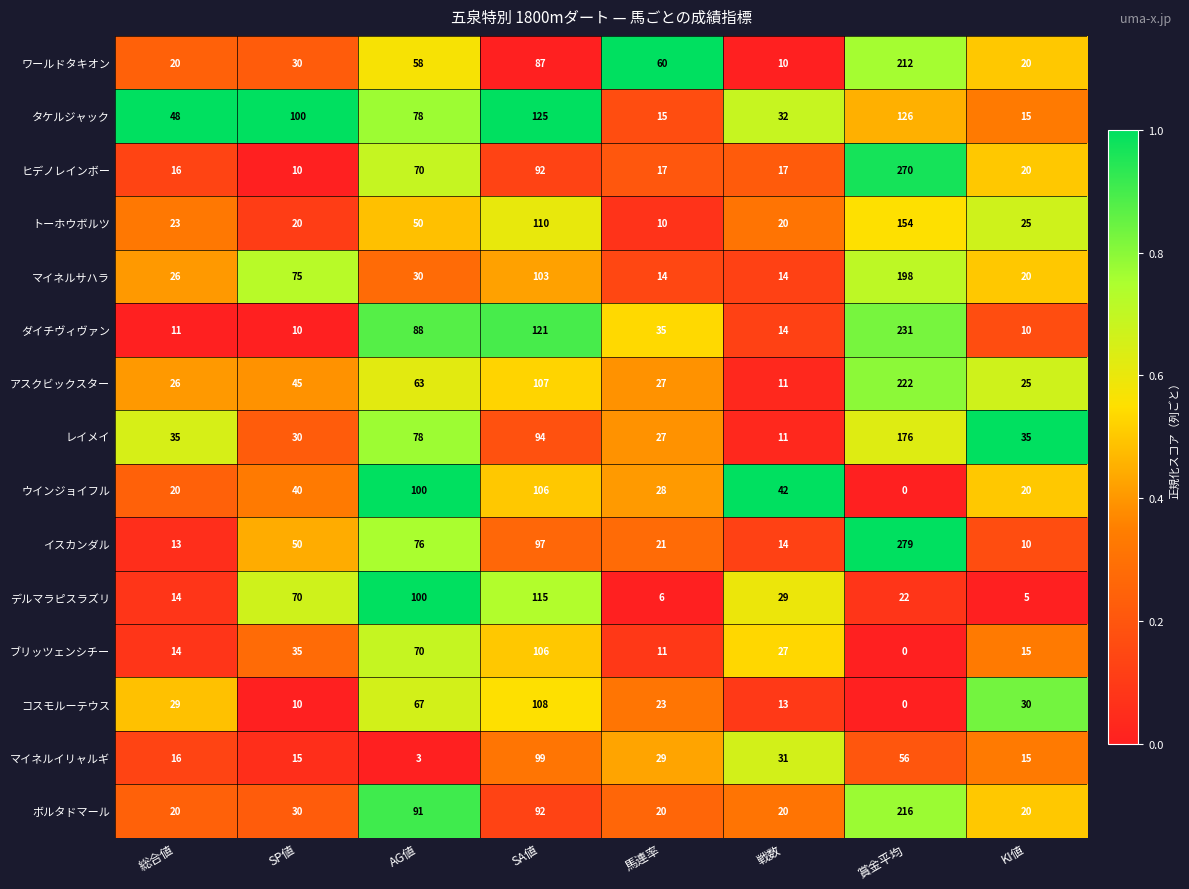

Which label corresponds to the smallest value in the chart?

賞金平均